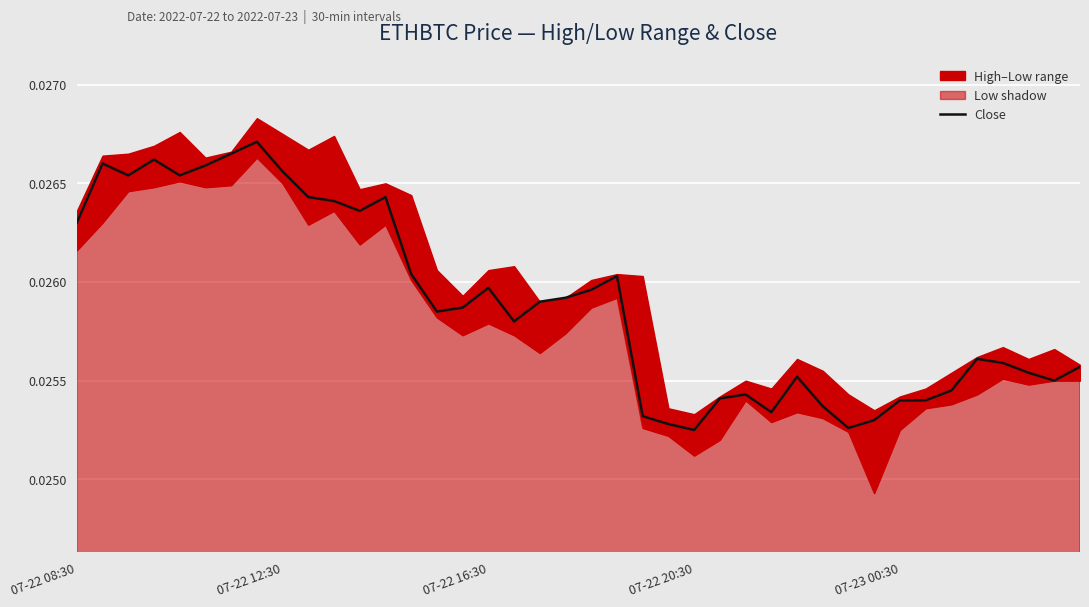

What position from the right is 07-22 20:30?

16